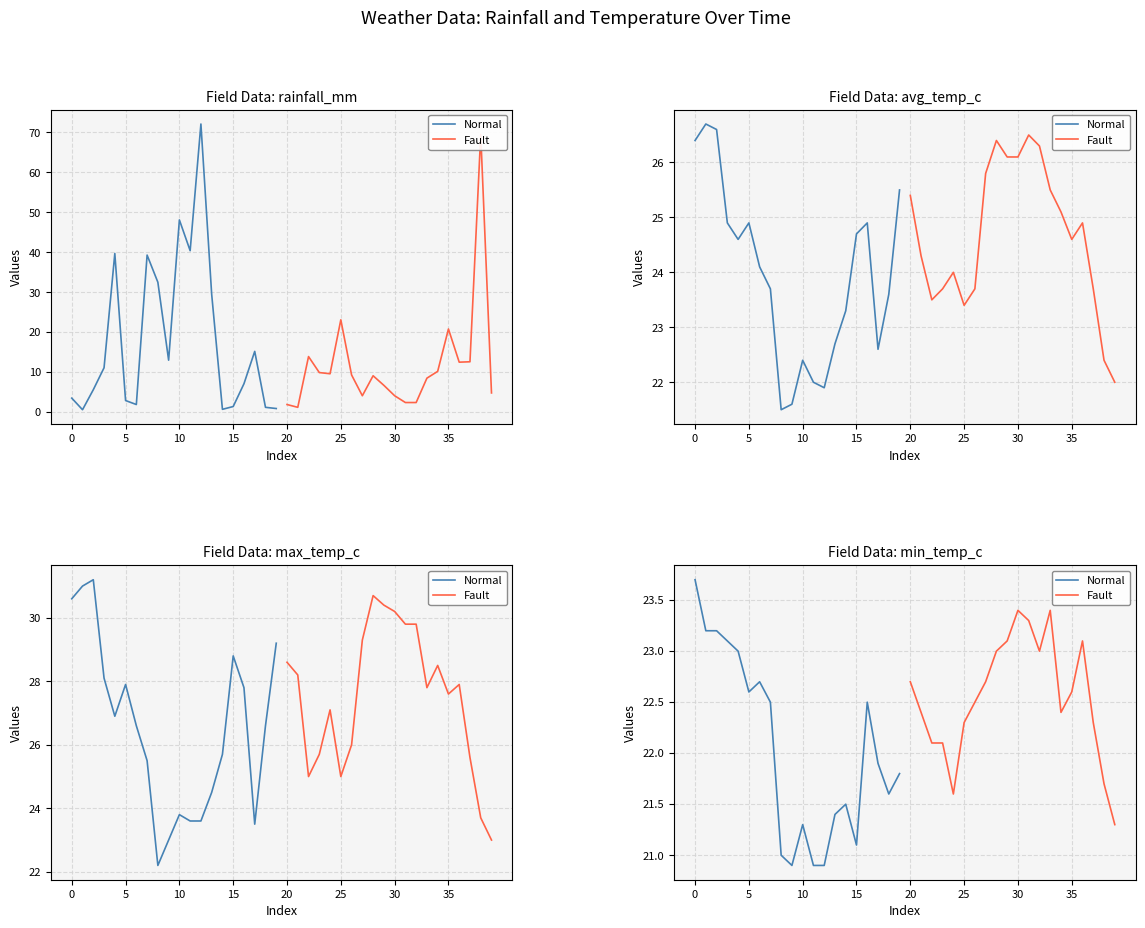

What is the value of the Fault point at the 15th from the left?

22.4